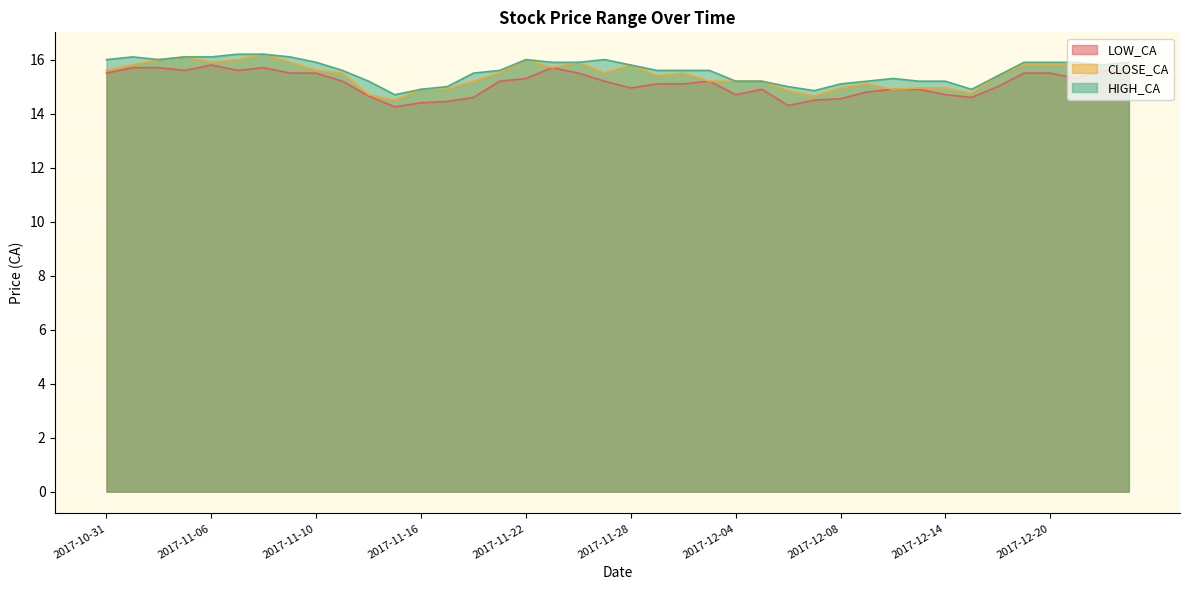

True or false: HIGH_CA and LOW_CA cross at least once.

False